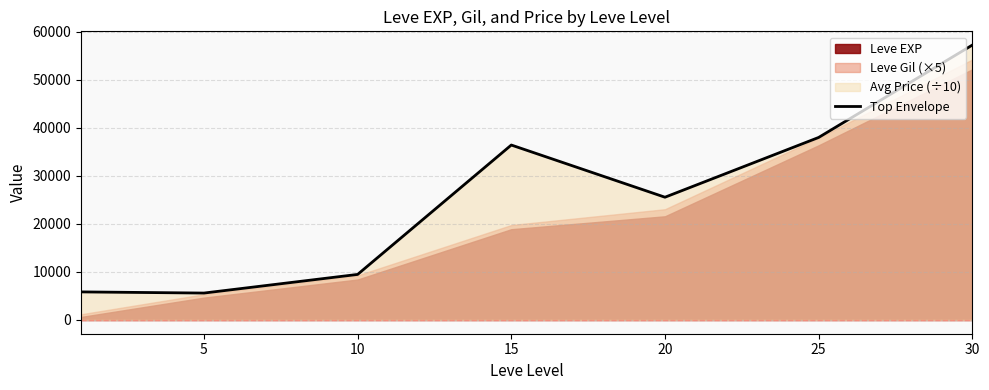

How many interior local valleys (lower than both neighbors) does the data have?

2